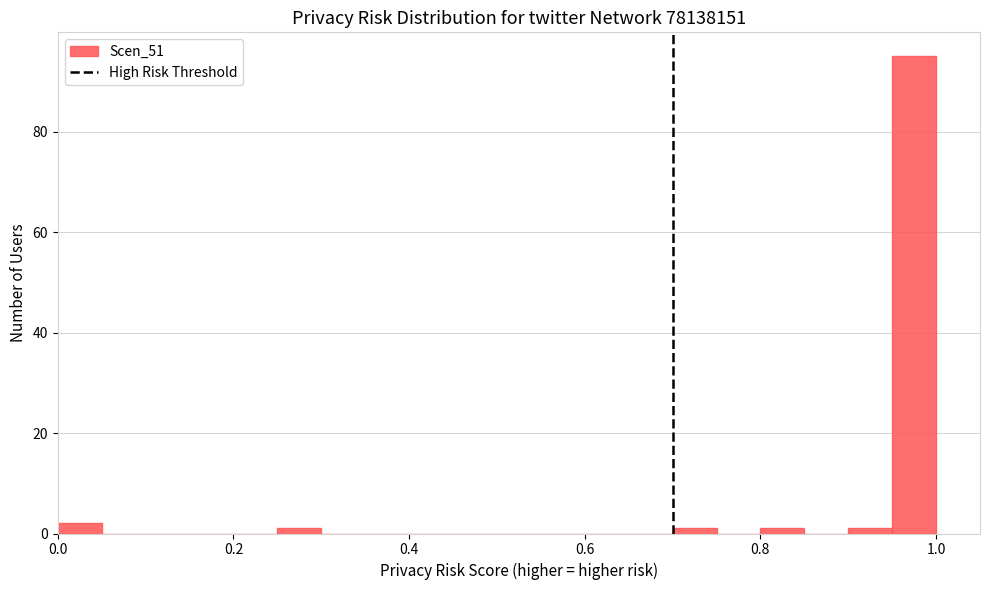

Read against the x-axis, roughly where is the centre of the tallest bar?

0.98